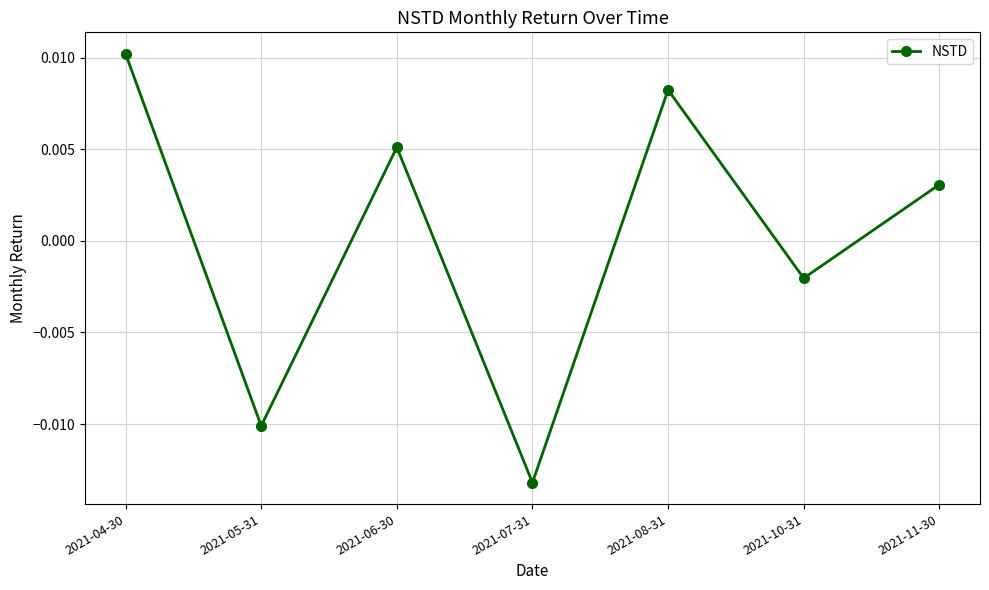

How many positive values are there?

4